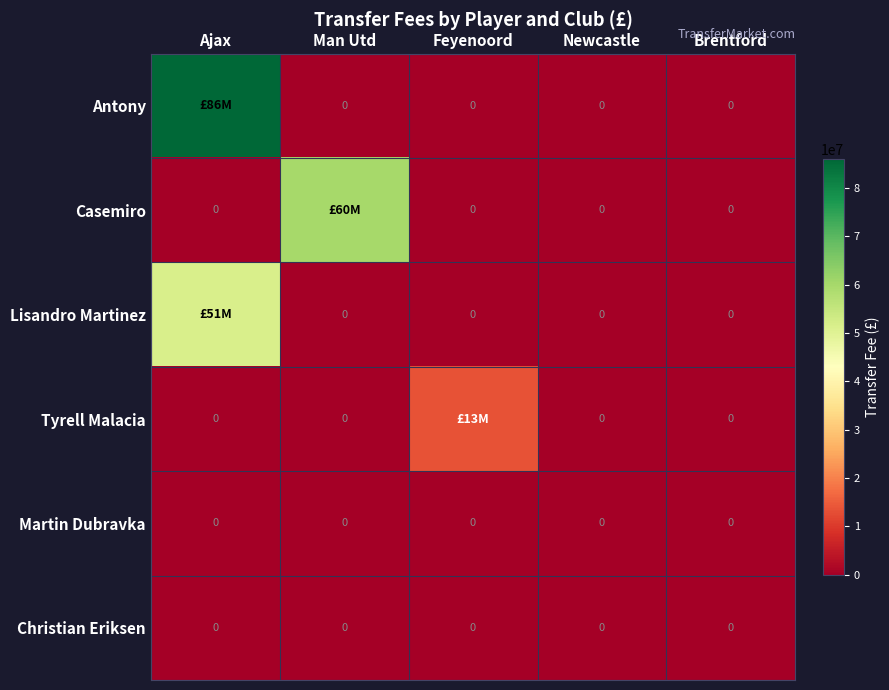

What is the spread (max minus min) of values at Ajax?

86000000